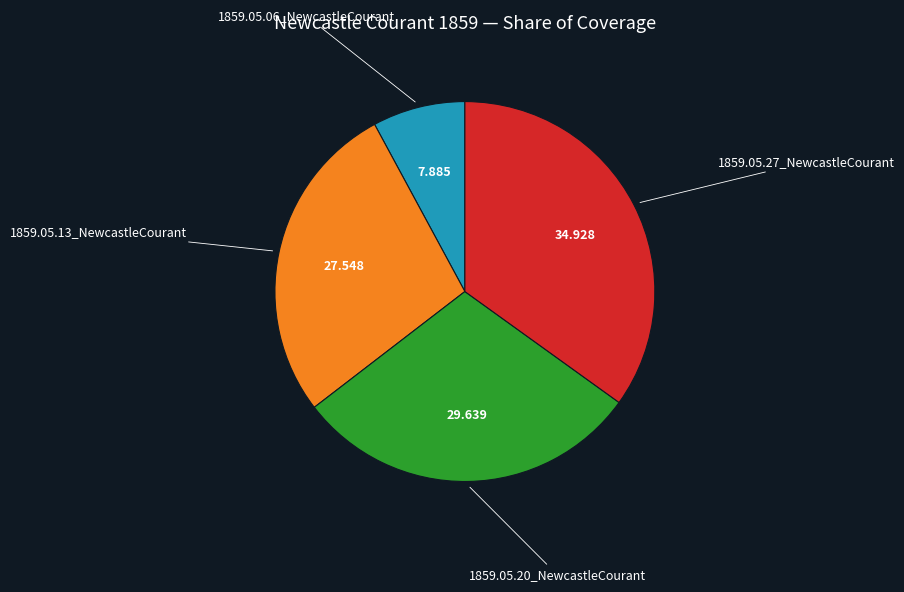

Is there any slice that represents more than half of the pie?

No